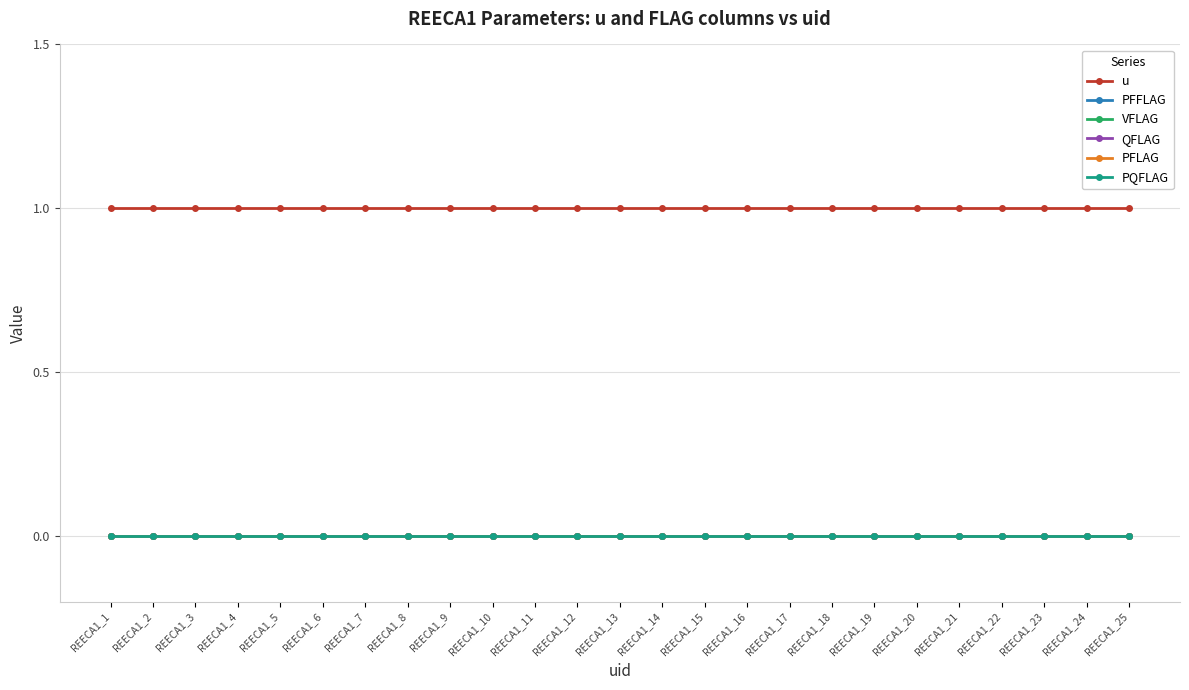

Reading left to right, list all the values displayed in this chart.

u: 1	1	1	1	1	1	1	1	1	1	1	1	1	1	1	1	1	1	1	1	1	1	1	1	1
PFFLAG: 0	0	0	0	0	0	0	0	0	0	0	0	0	0	0	0	0	0	0	0	0	0	0	0	0
VFLAG: 0	0	0	0	0	0	0	0	0	0	0	0	0	0	0	0	0	0	0	0	0	0	0	0	0
QFLAG: 0	0	0	0	0	0	0	0	0	0	0	0	0	0	0	0	0	0	0	0	0	0	0	0	0
PFLAG: 0	0	0	0	0	0	0	0	0	0	0	0	0	0	0	0	0	0	0	0	0	0	0	0	0
PQFLAG: 0	0	0	0	0	0	0	0	0	0	0	0	0	0	0	0	0	0	0	0	0	0	0	0	0